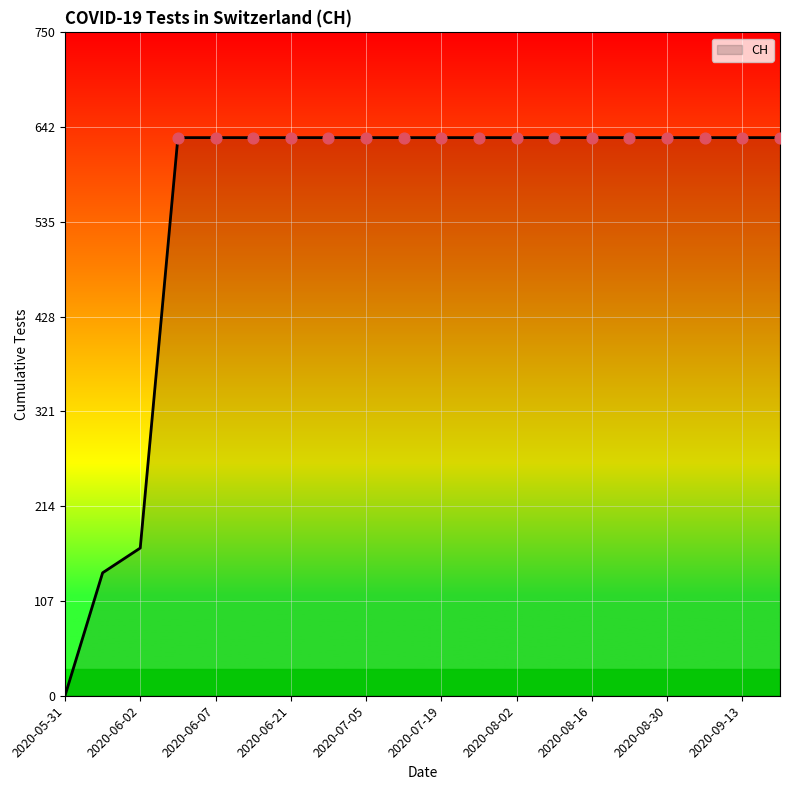

What is the greatest value displayed?

631